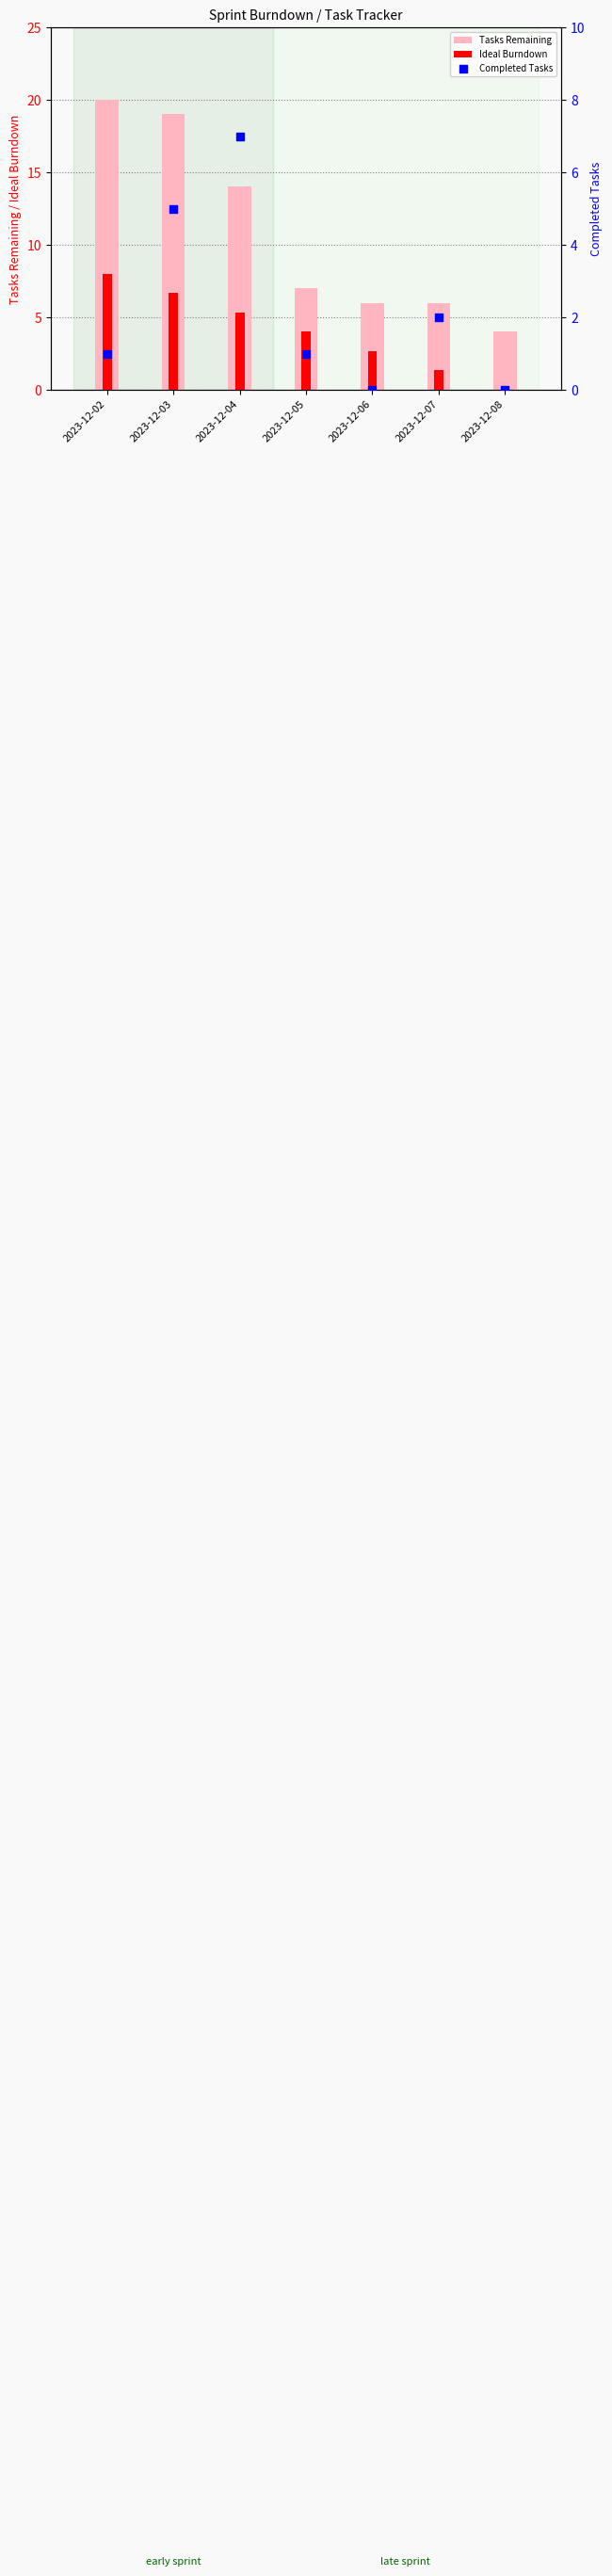

Which series has the largest total across all categories?

Tasks Remaining